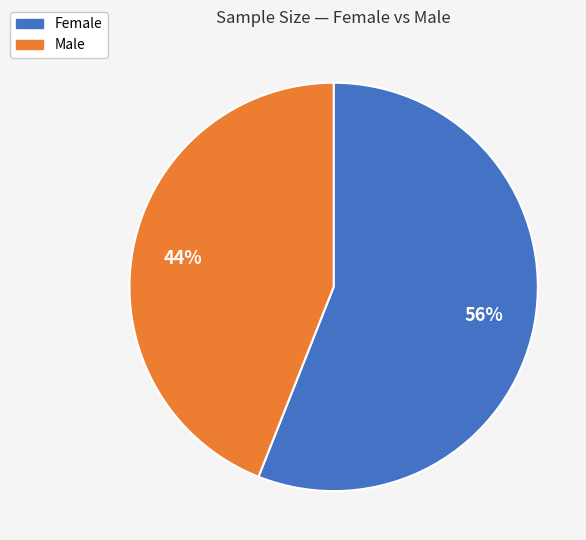

Is there a majority slice in this chart?

Yes